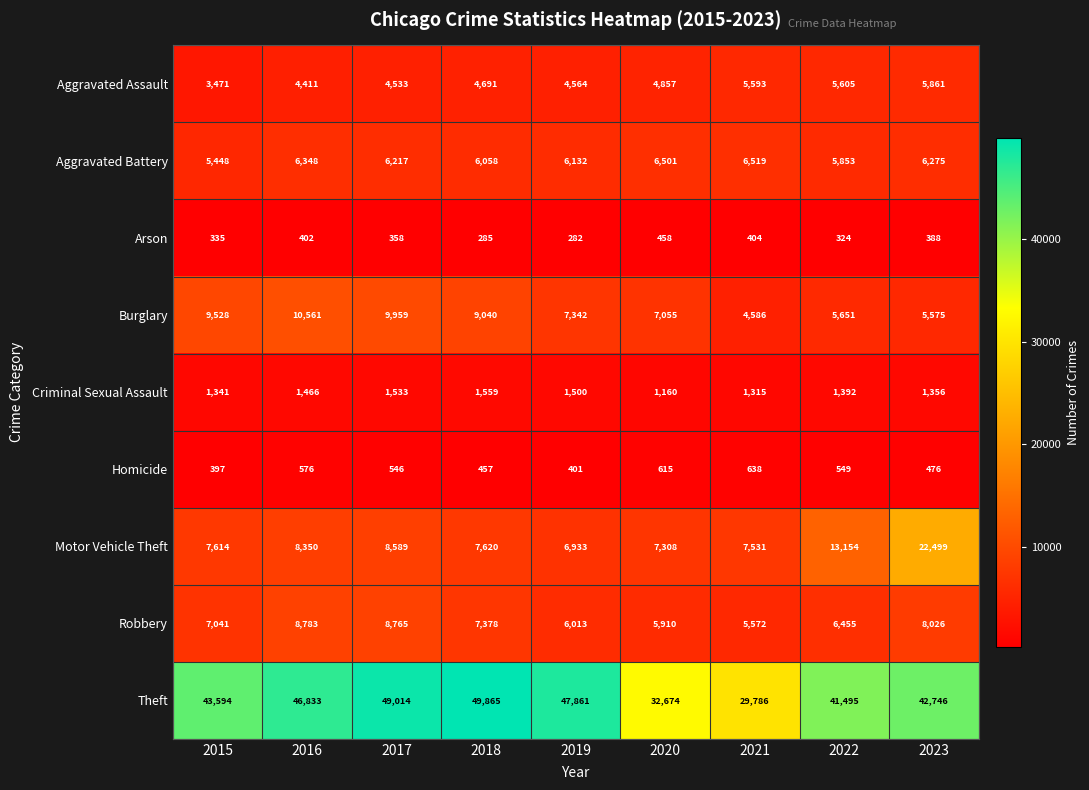

The Theft series shows 49014 at 2017. True or false?

True